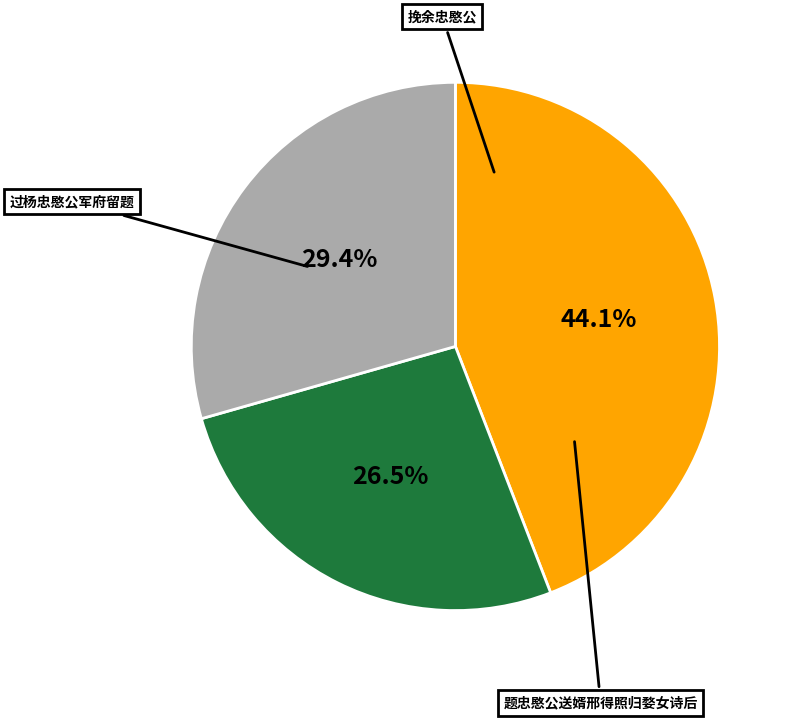

To the nearest percent, what is the difference between the 挽余忠愍公 and 题忠愍公送婿邢得照归婺女诗后 slice percentages?

18%